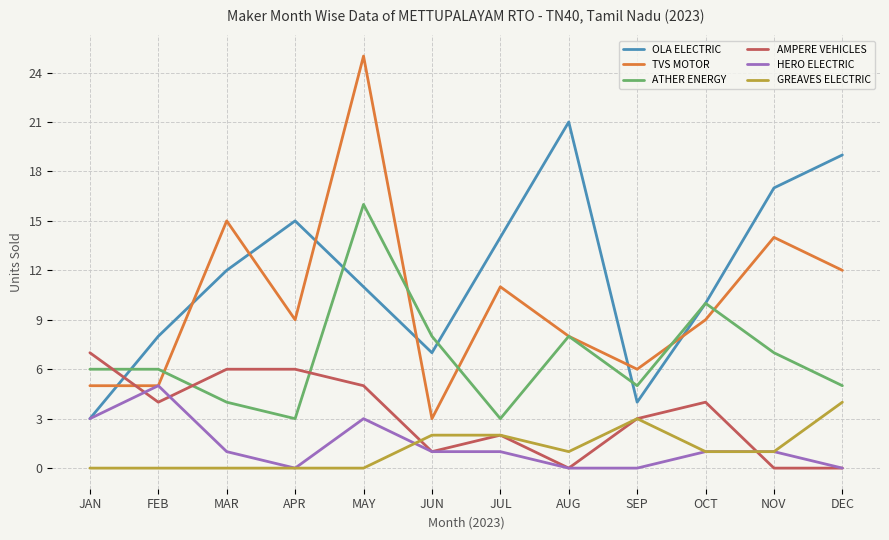

True or false: ATHER ENERGY has a value of 8 at JUN.

True